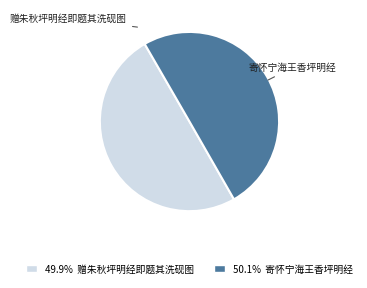

Rank the categories by value from highest to lowest.

寄怀宁海王香坪明经, 赠朱秋坪明经即题其洗砚图